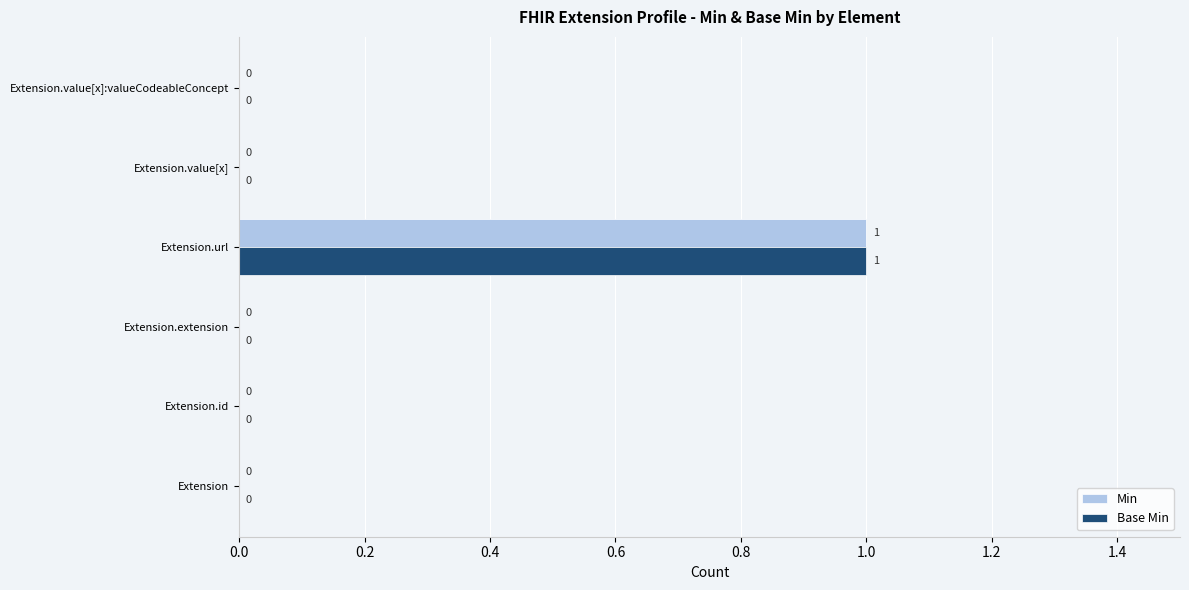

At which category is the sum across all series the highest?

Extension.url